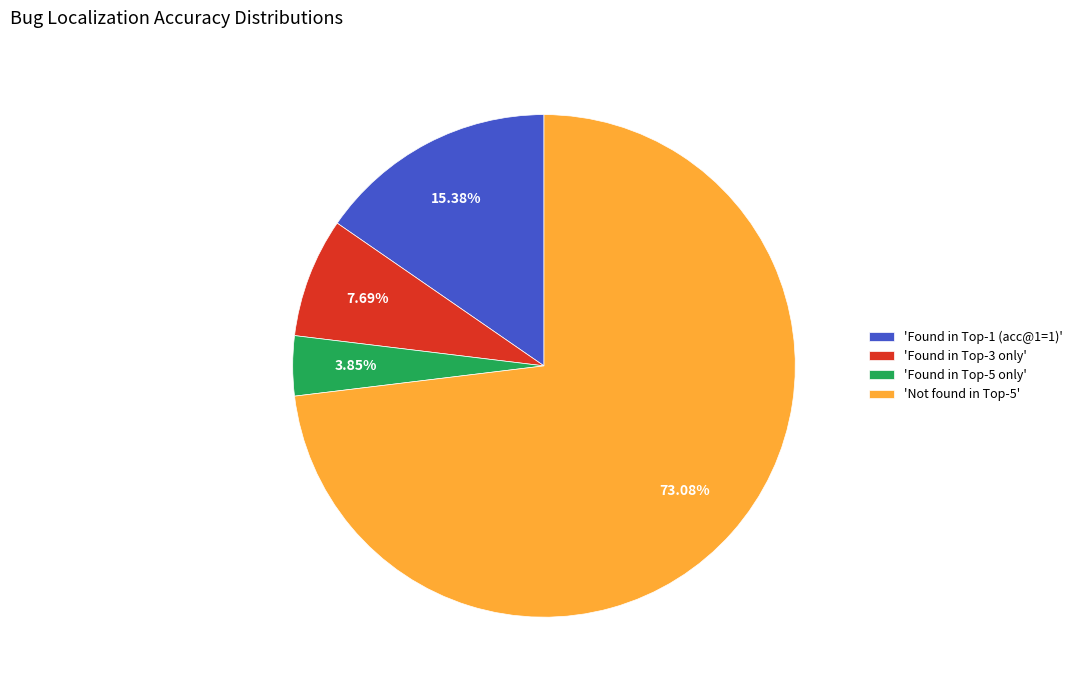

Is there a majority slice in this chart?

Yes